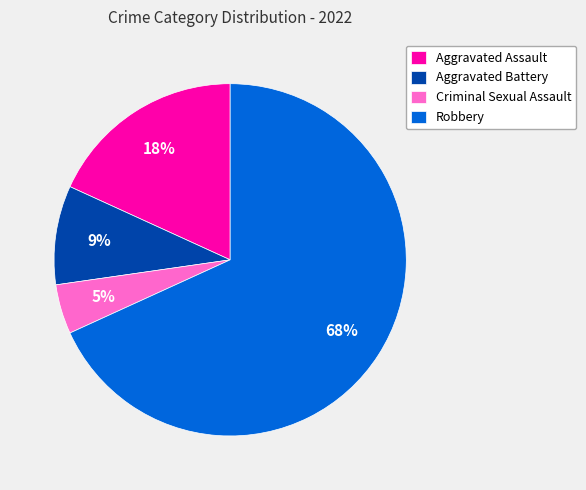

Do Robbery and Criminal Sexual Assault together represent more than half of the pie?

Yes